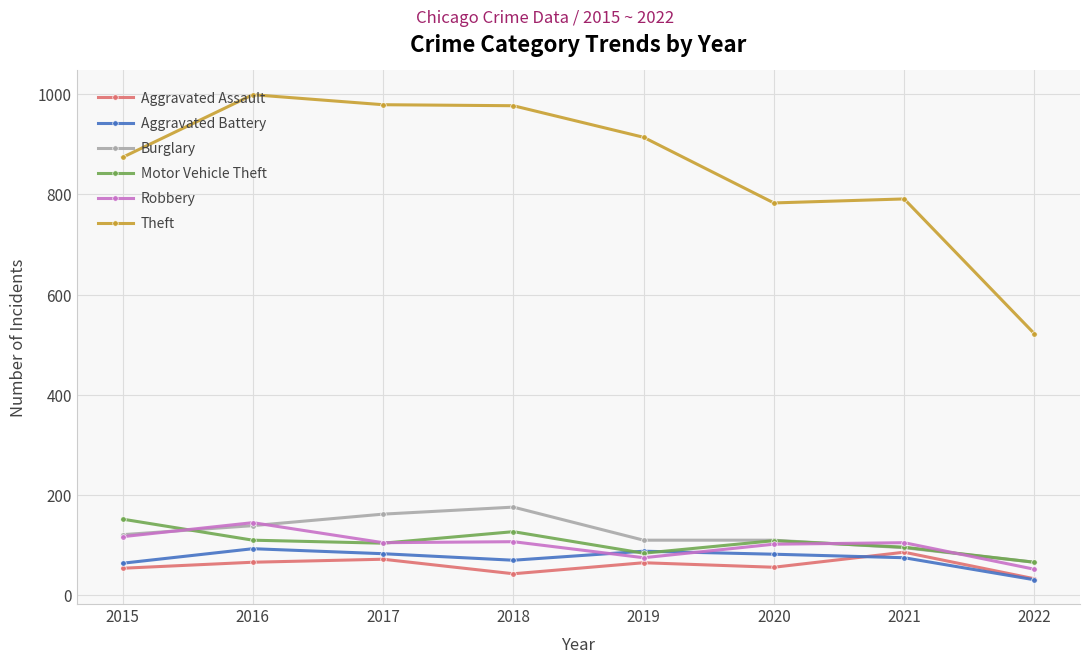

Does the chart have visible grid lines?

Yes